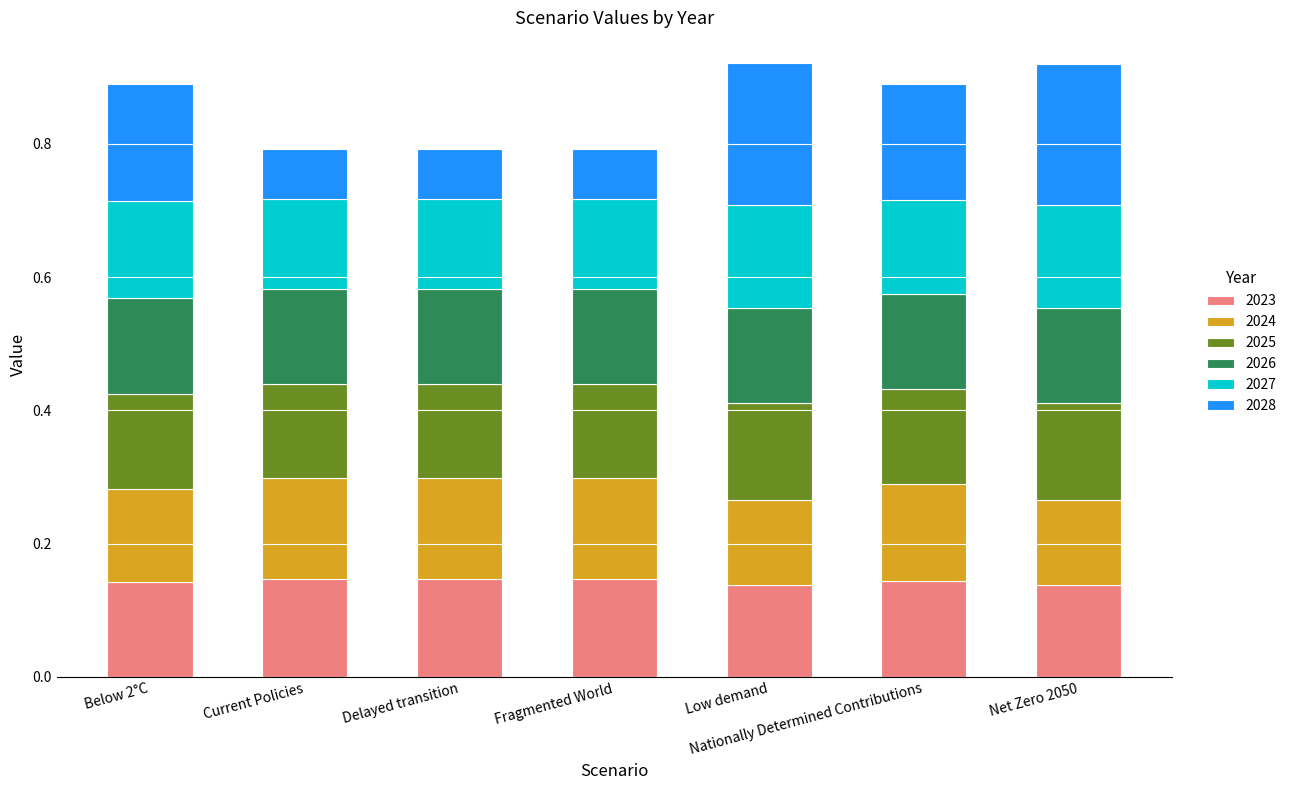

What is the total value across all series at Delayed transition?

0.8